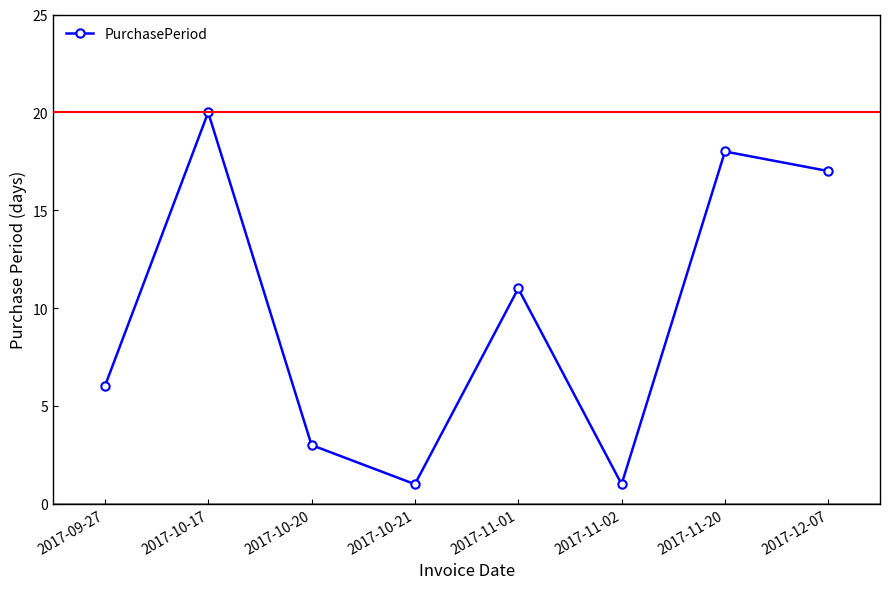

What is the change in value from 2017-10-17 to 2017-10-21?

-19